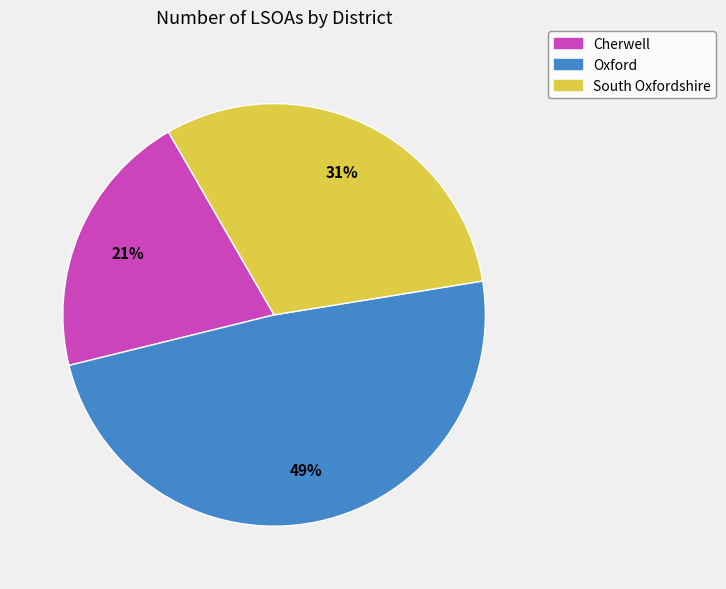

To the nearest percent, what is the difference between the Oxford and Cherwell slice percentages?

28%